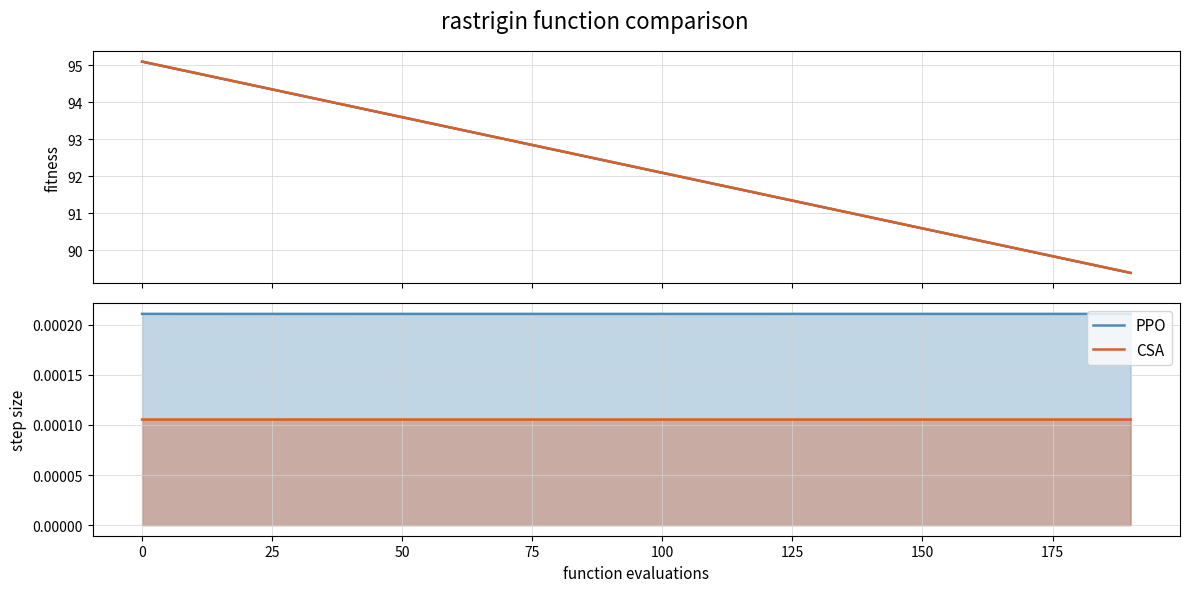

Does the chart have visible grid lines?

Yes